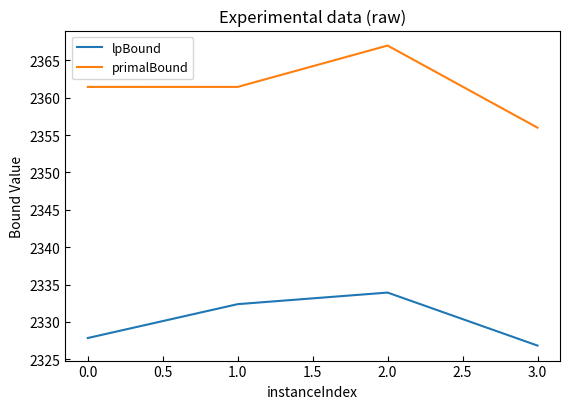

What is the total value across all series at 1.0?

4693.8